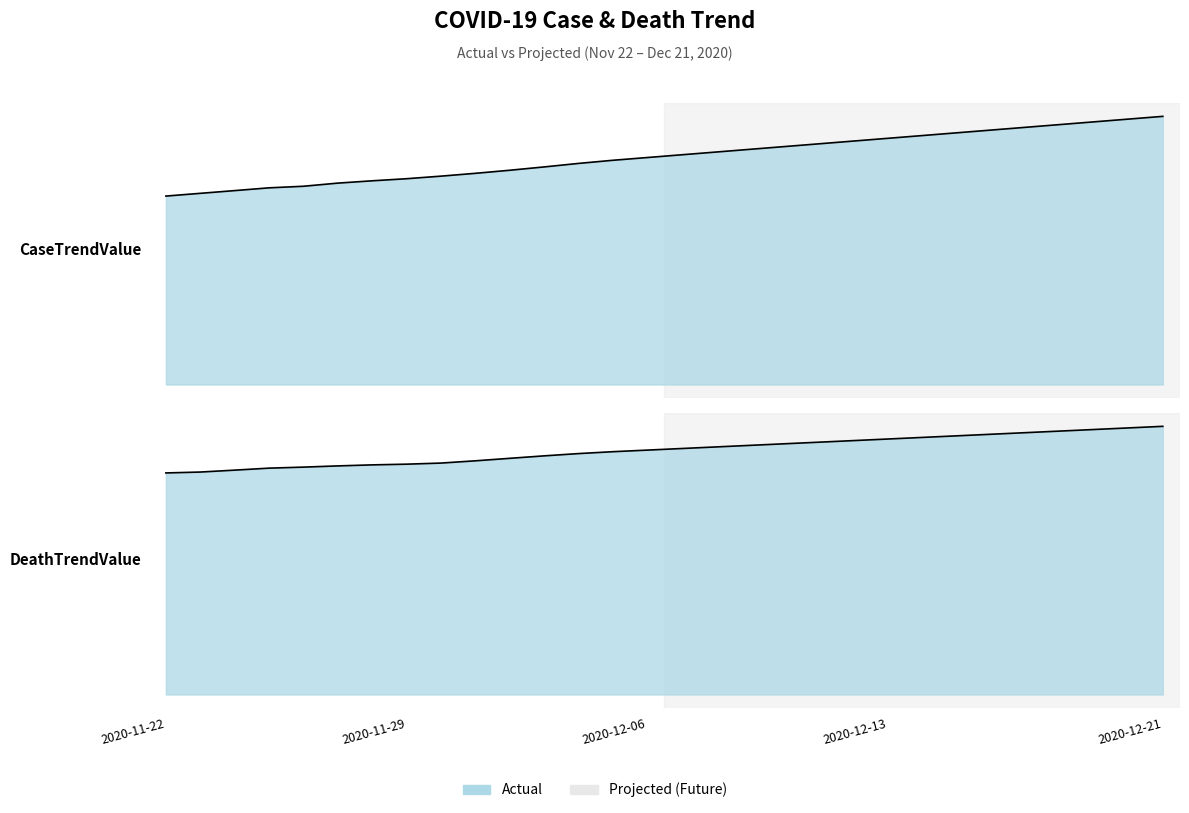

What is the maximum value shown in the chart?

17522384